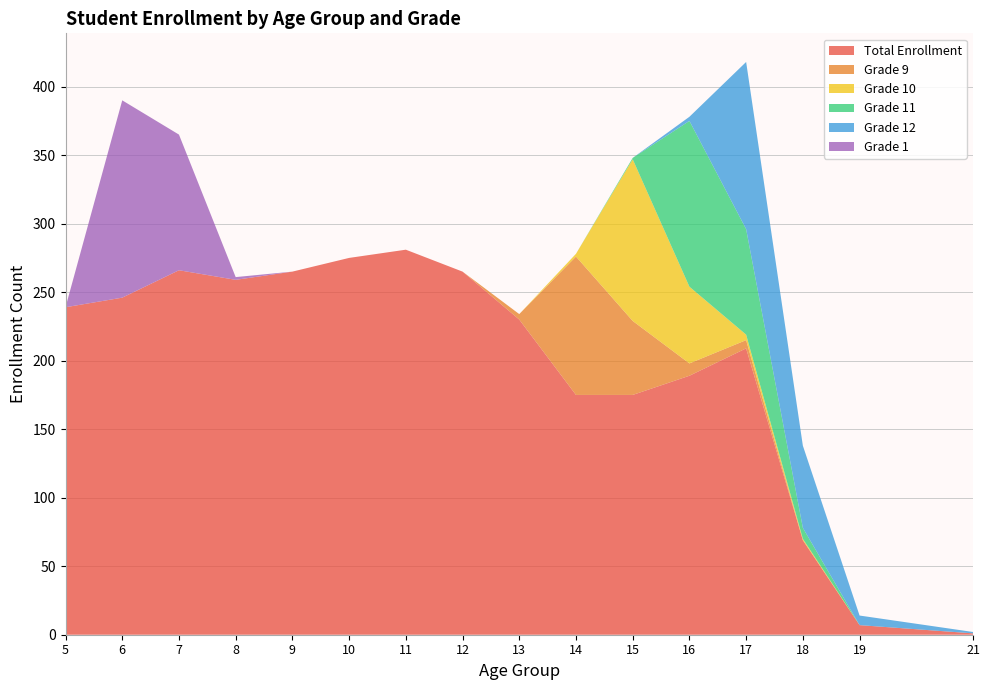

Reading right to left, extract all data points from this chart.

Total Enrollment: 1	7	69	209	189	175	175	230	265	281	275	265	259	266	246	239
Grade 9: 0	0	0	6	9	54	101	4	0	0	0	0	0	0	0	0
Grade 10: 0	0	1	4	56	118	2	0	0	0	0	0	0	0	0	0
Grade 11: 0	0	8	77	121	1	0	0	0	0	0	0	0	0	0	0
Grade 12: 1	7	60	122	3	0	0	0	0	0	0	0	0	0	0	0
Grade 1: 0	0	0	0	0	0	0	0	0	0	0	0	2	99	144	0